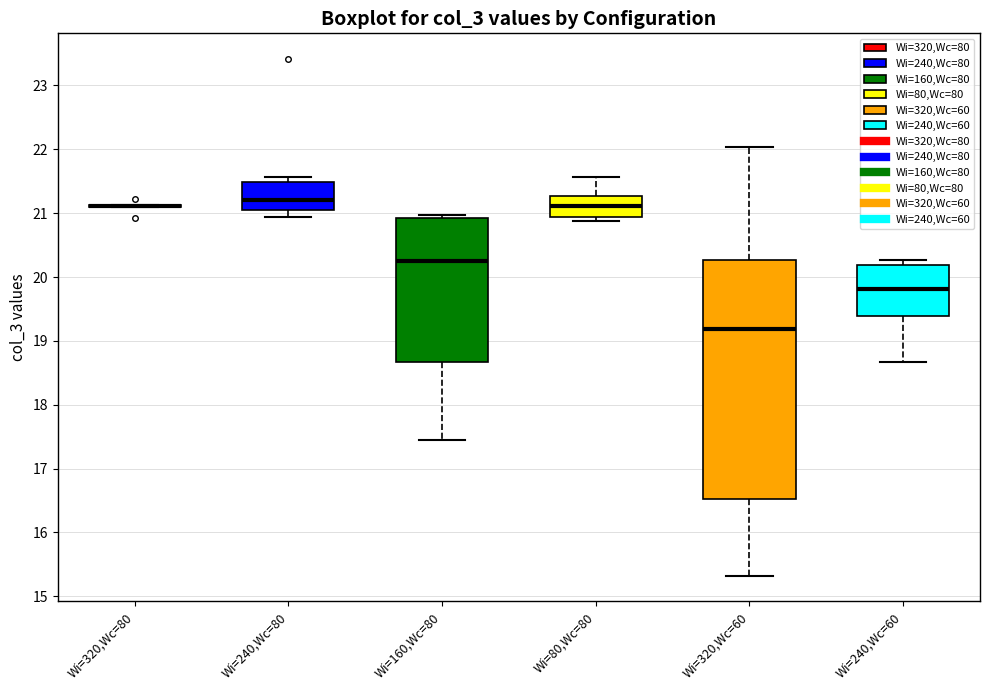

Which box is the tallest, from its lower edge to its upper edge?

Wi=320,Wc=60